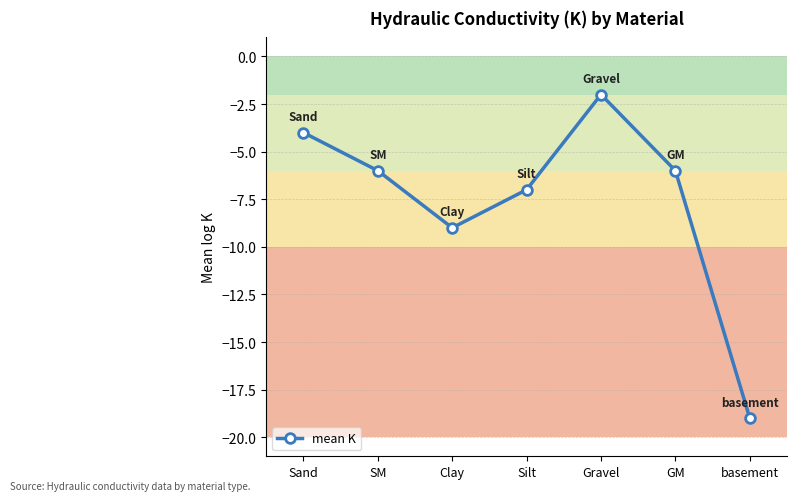

What is the difference between the second highest and minimum values?

15